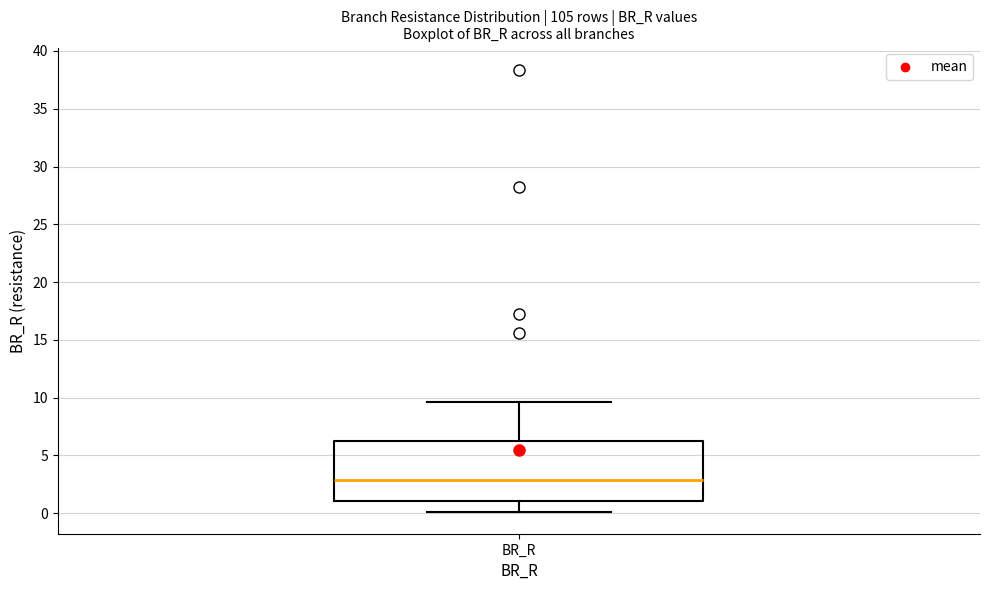

Where is the lower edge of the box for BR_R on the y-axis? The values are not printed on the chart, so give them approximately, as read against the axis.

1.0